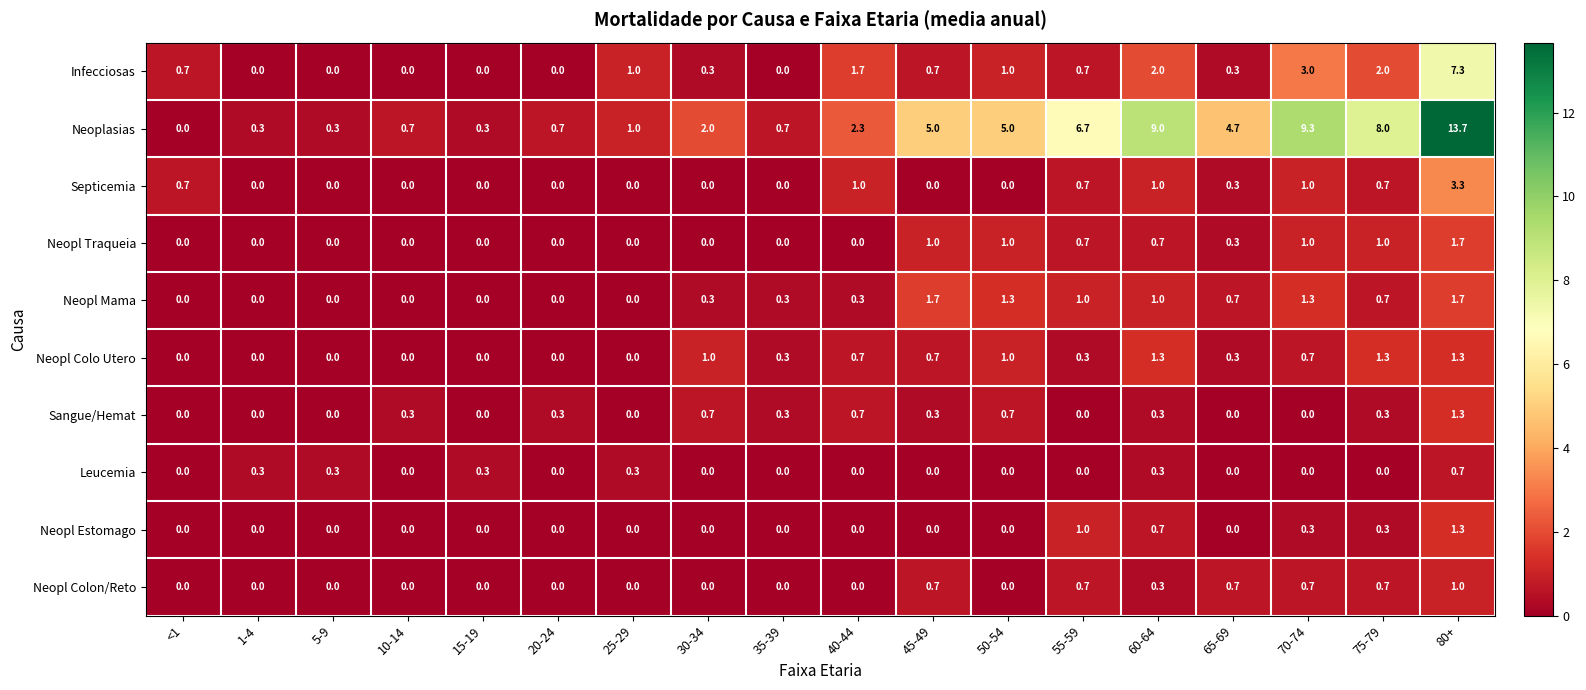

What is the total value across all series at 70-74?

17.3